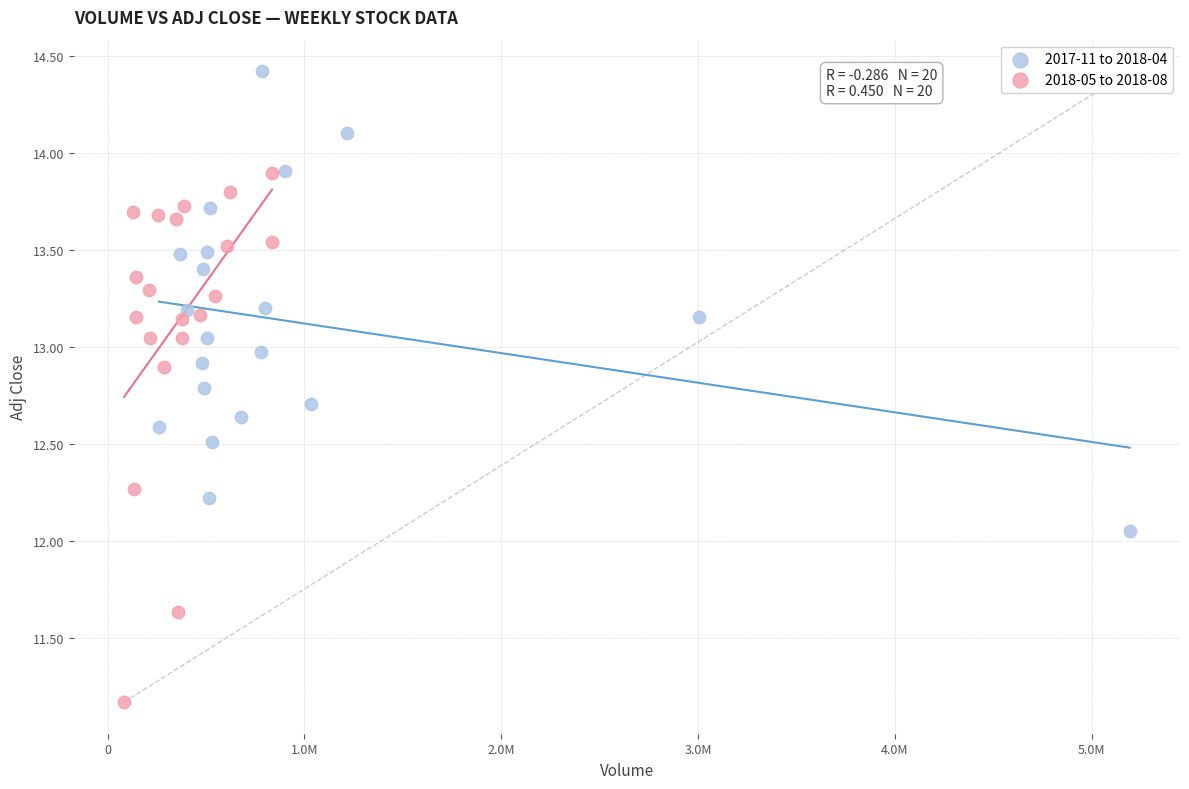

Which series has the largest Y range (max minus min)?

2018-05 to 2018-08